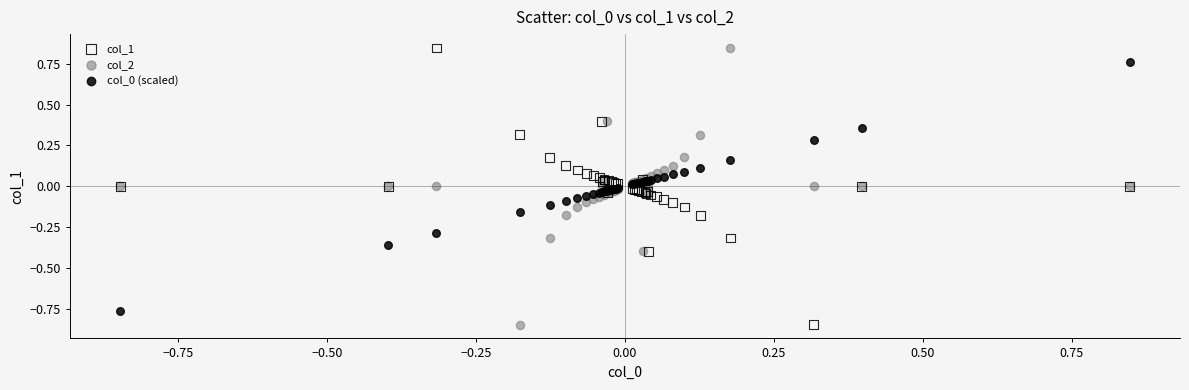

What is the X range (max minus min) for the scatter plot?

1.7